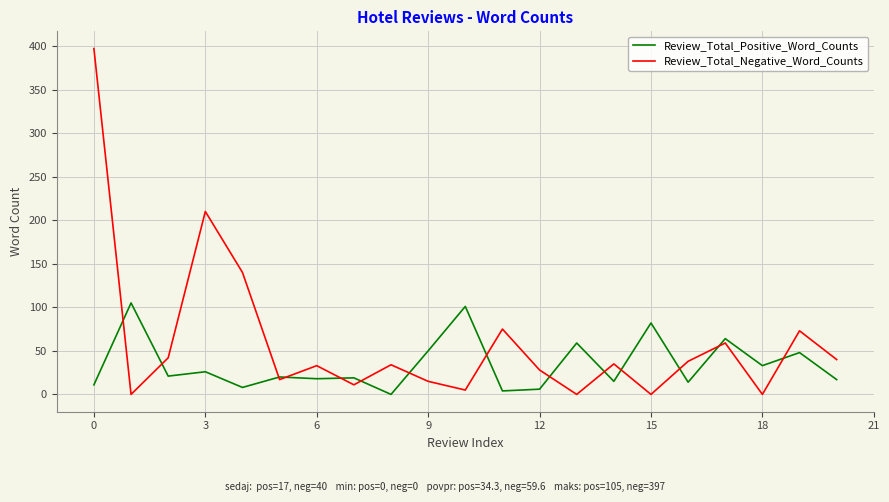

Which series has the largest range (max minus min)?

Review_Total_Negative_Word_Counts